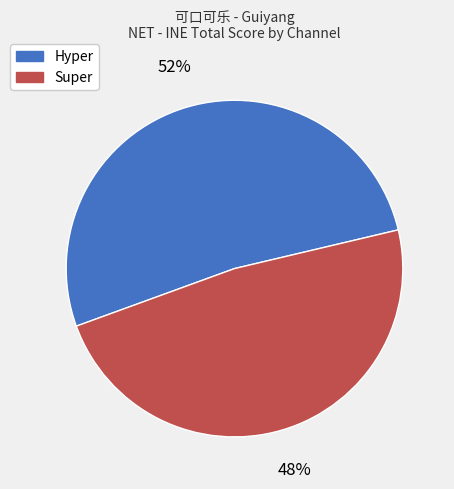

Which has a higher value, Hyper or Super?

Hyper